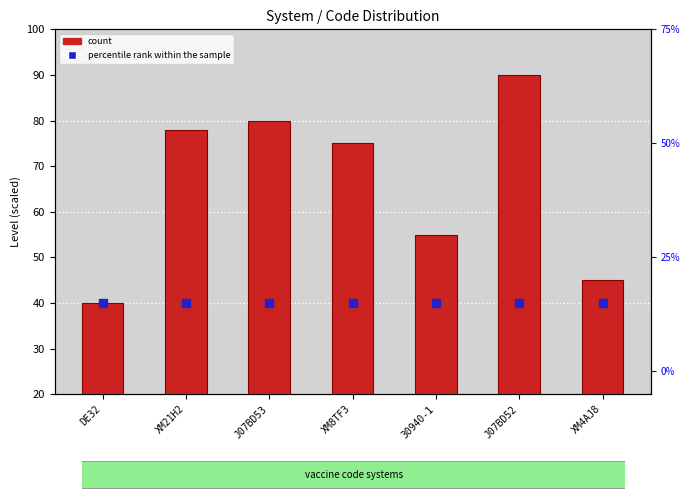

Which series contains the lowest Y value?

count